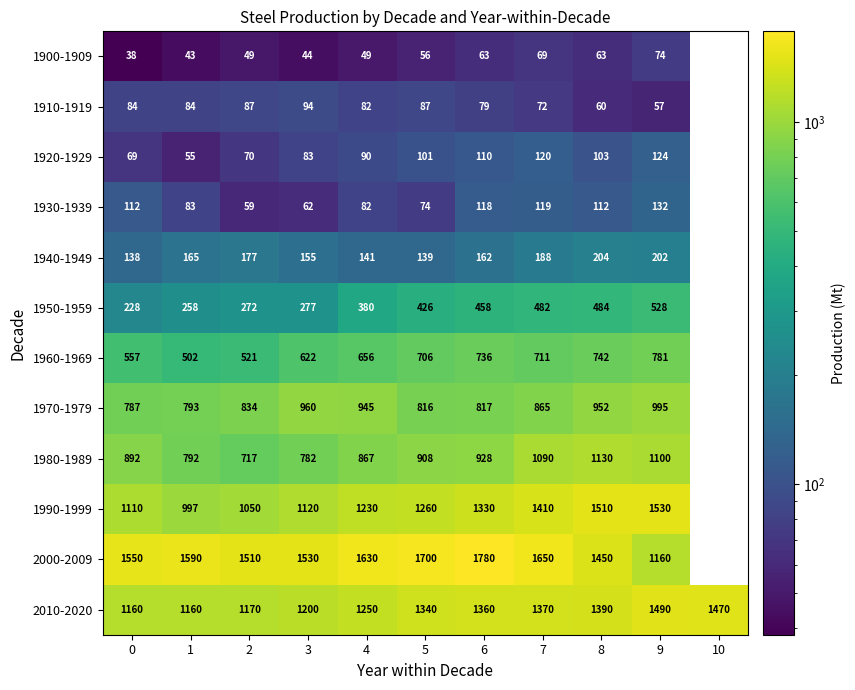

What is the sum of the 2010-2020 values at 2 and 0?

2330.0